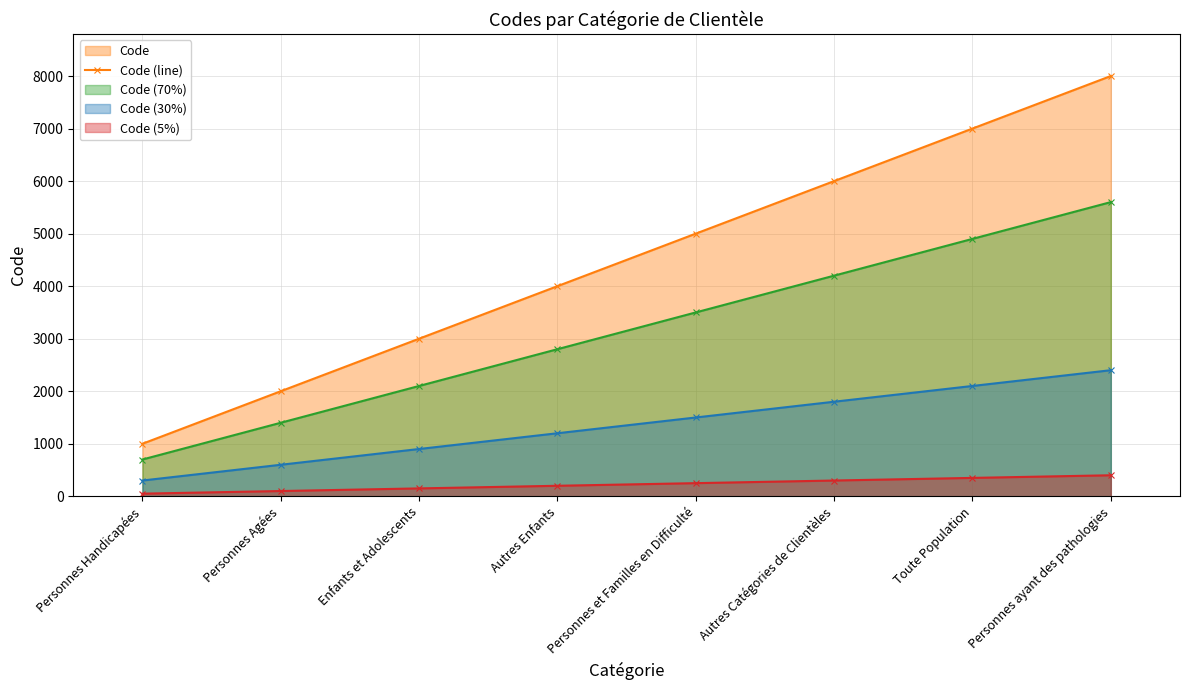

Count the number of data series in this chart.

4